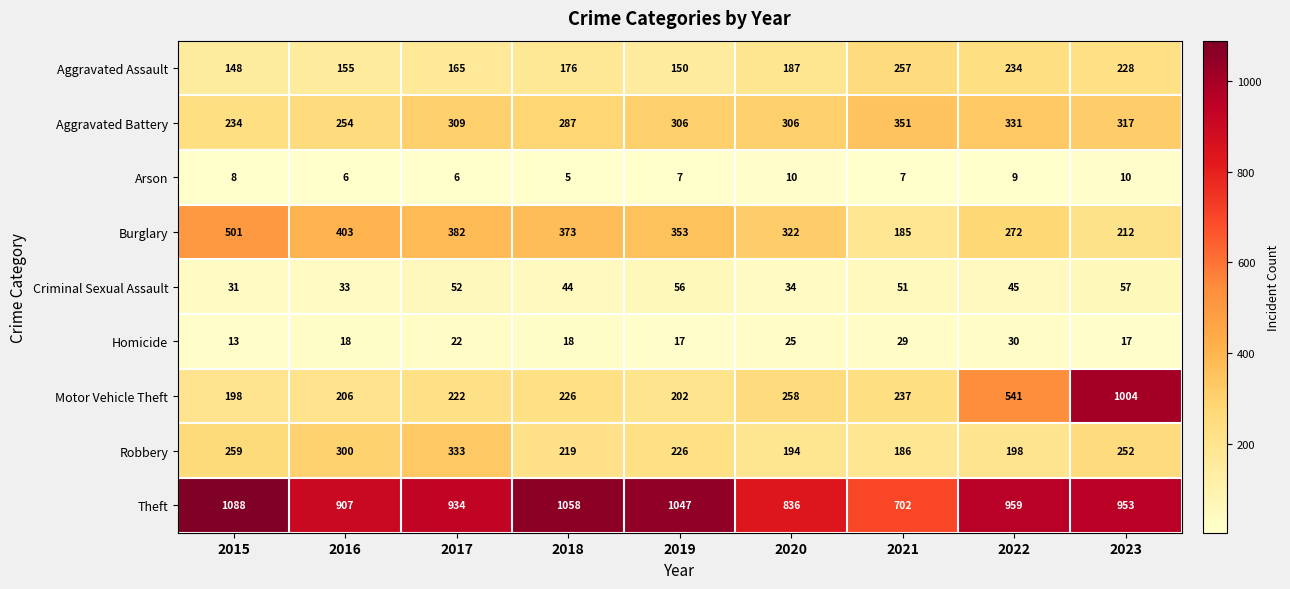

At which category is the sum across all series the highest?

2023